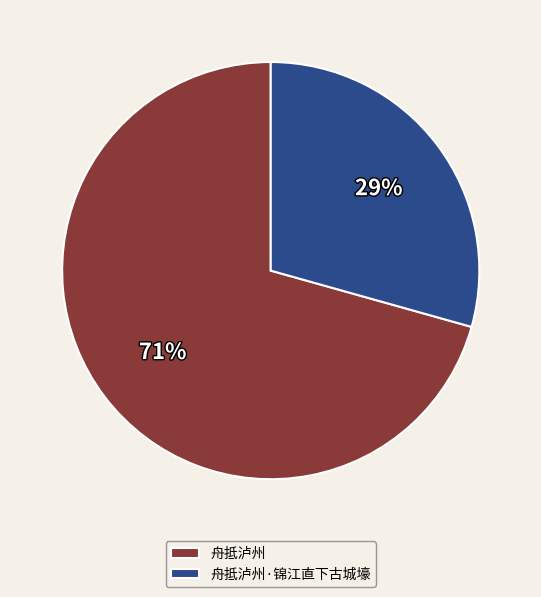

Count the number of slices in the pie.

2